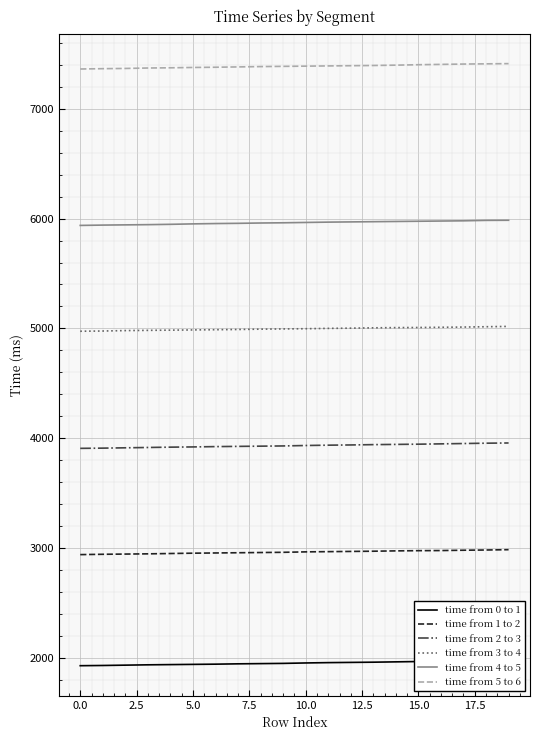

Is it true that time from 5 to 6 equals 3516 at 19?

False